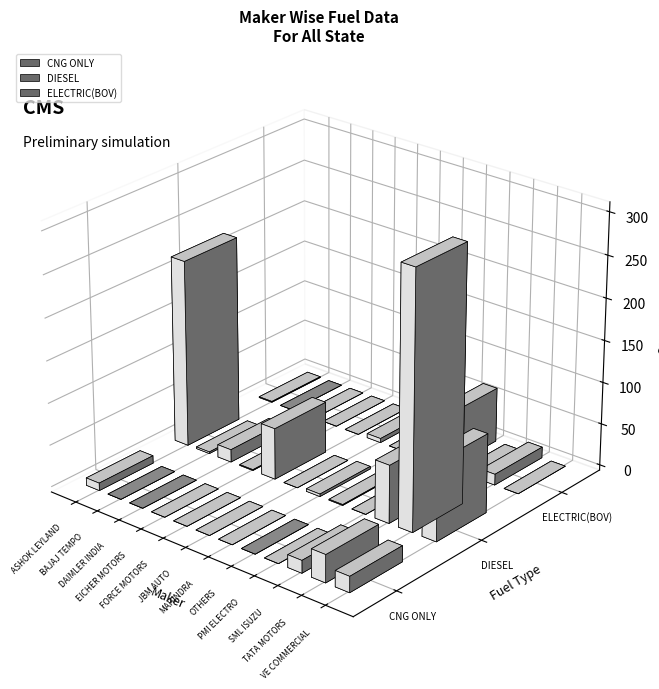

Count the CNG ONLY values in the range 0 to 15.

10